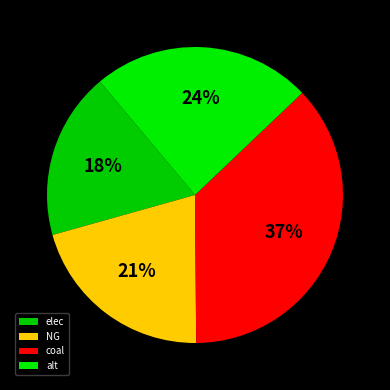

Which category has the smallest portion of the pie?

elec